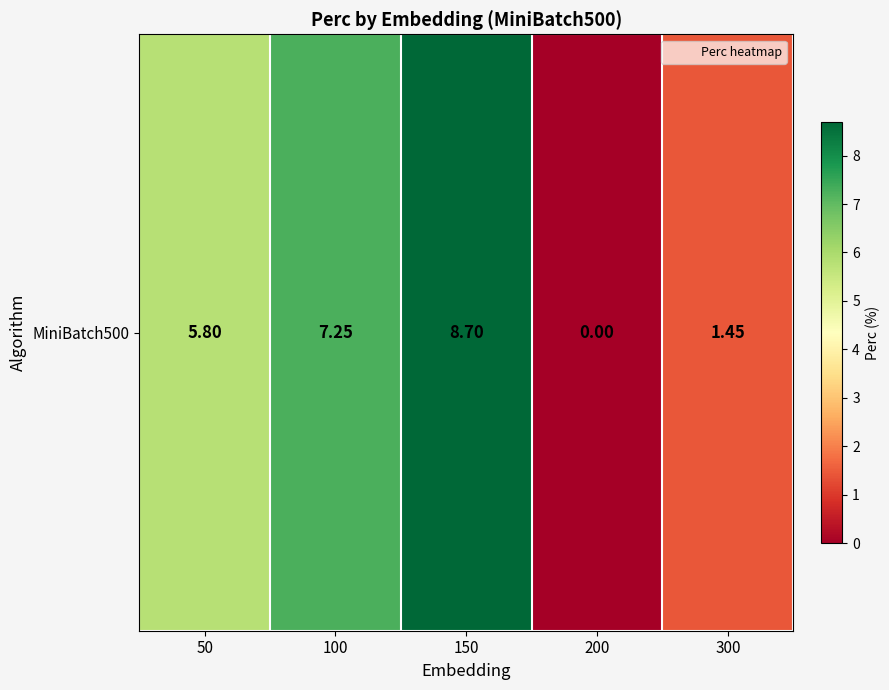

What is the average value?

4.6